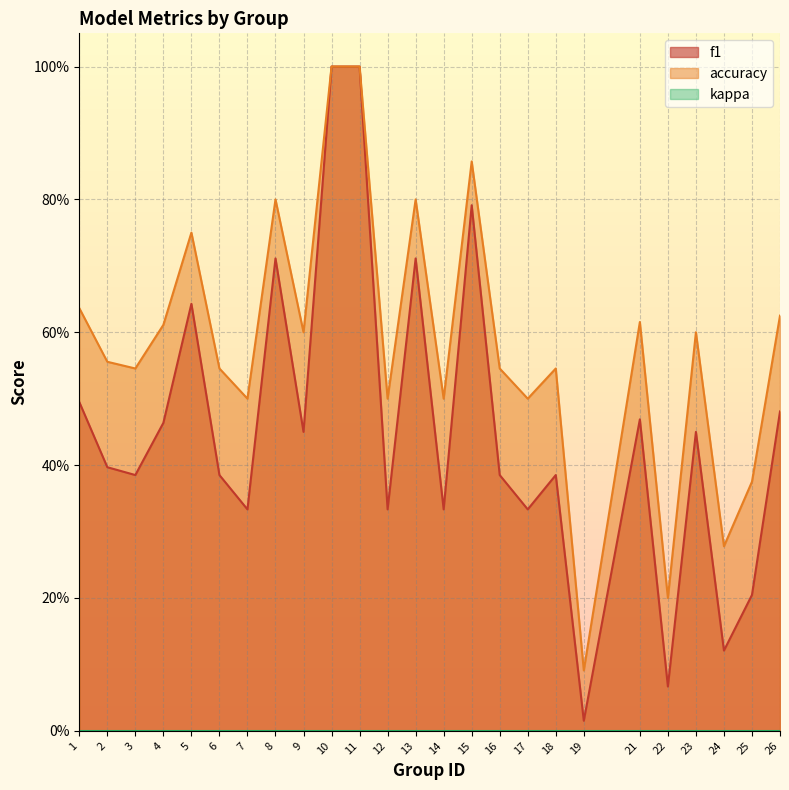

What is the difference between the maximum and minimum values in the f1 series?

1.0